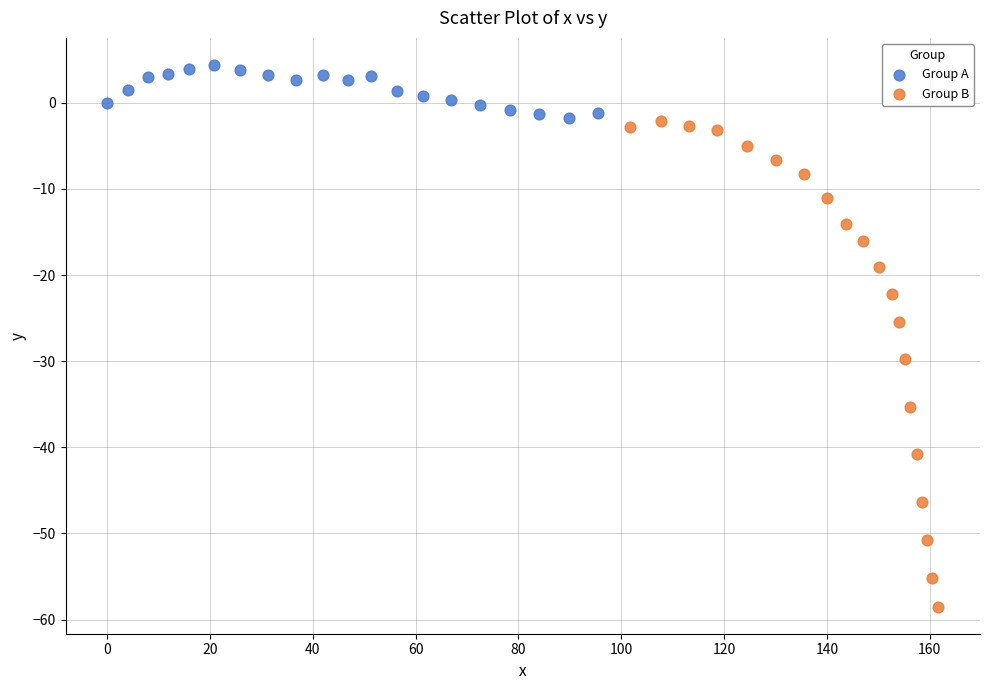

Which series contains the highest Y value?

Group A